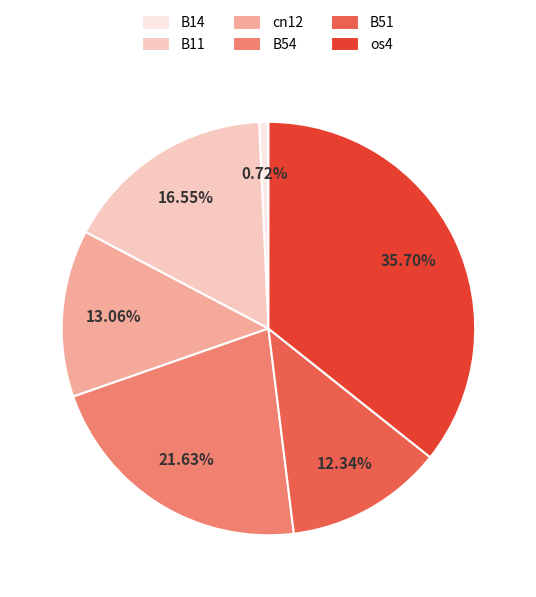

What is the total percentage of os4 and B51?

48.0%